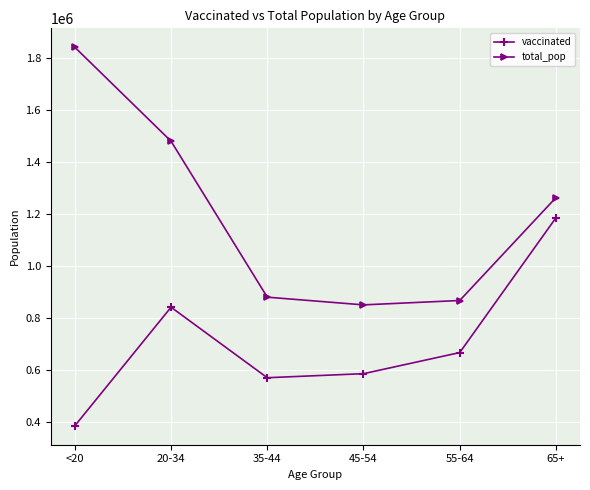

True or false: vaccinated has a value of 668486 at 55-64.

True